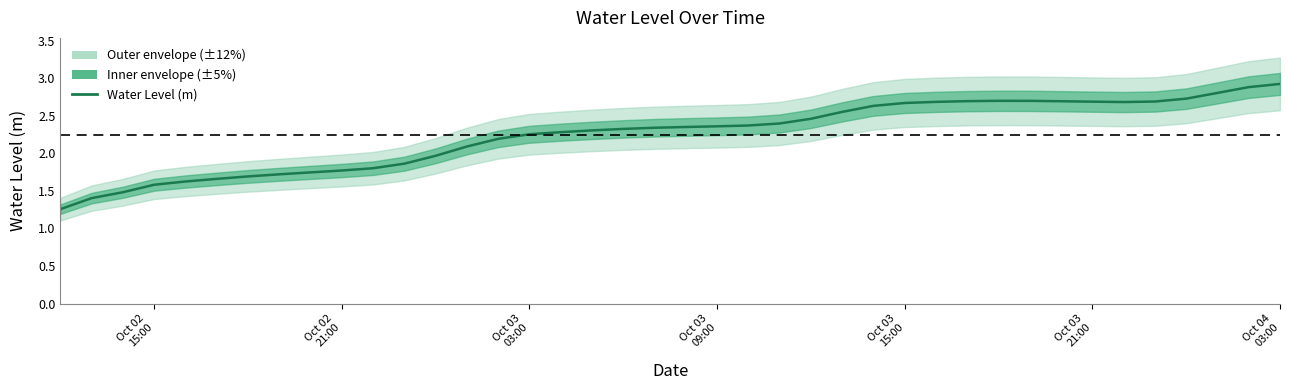

The chart shows a value of 4.6 at 30. True or false?

False